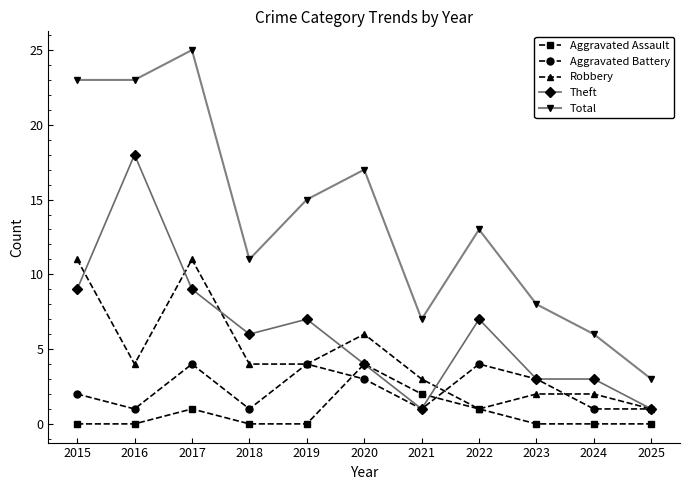

How many lines are shown in the chart?

5